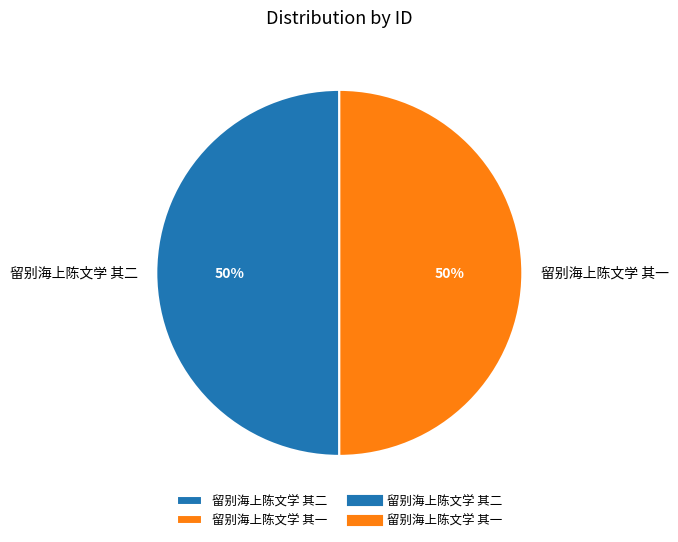

Count the number of slices in the pie.

2